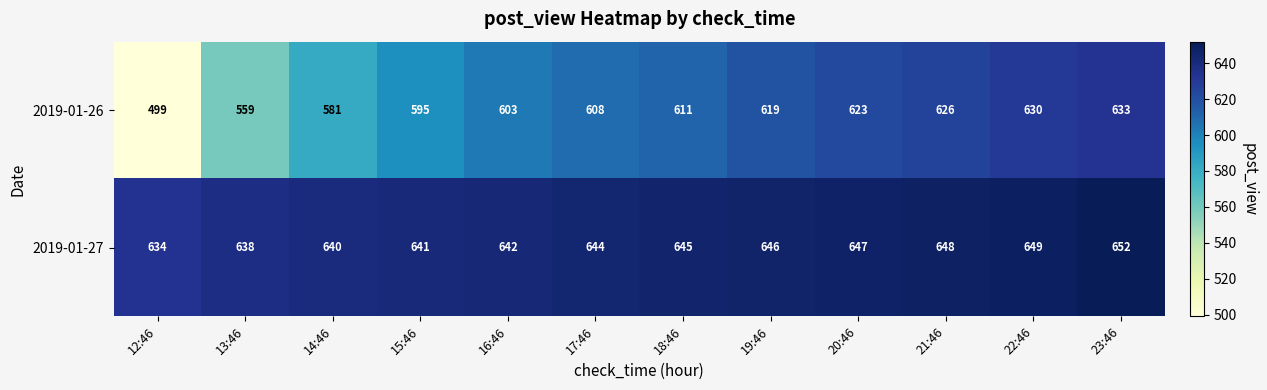

Rank the series by their maximum value, from lowest to highest.

2019-01-26, 2019-01-27